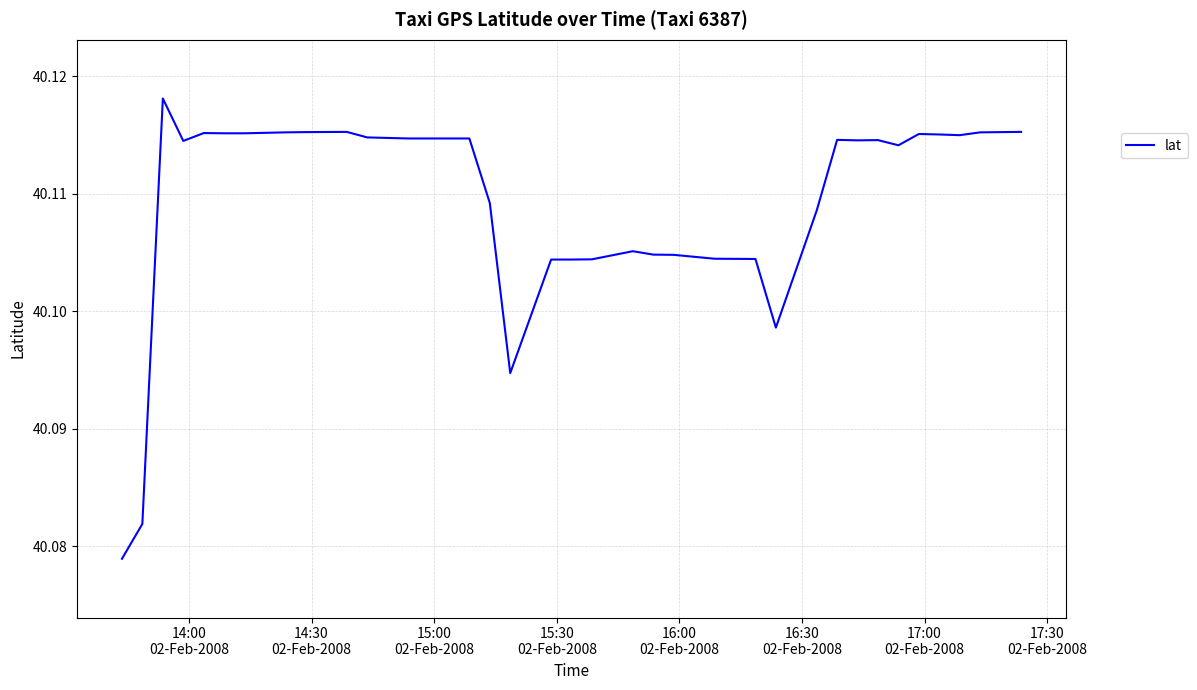

Does the chart display data point markers on the line(s)?

No